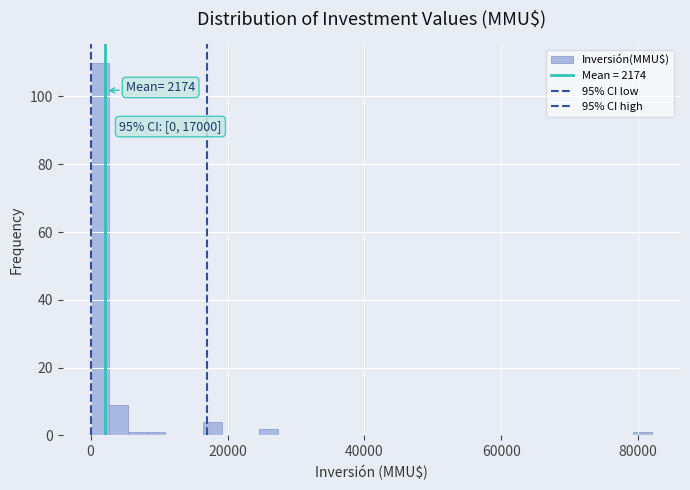

Read against the x-axis, roughly where is the centre of the tallest bar?

2000